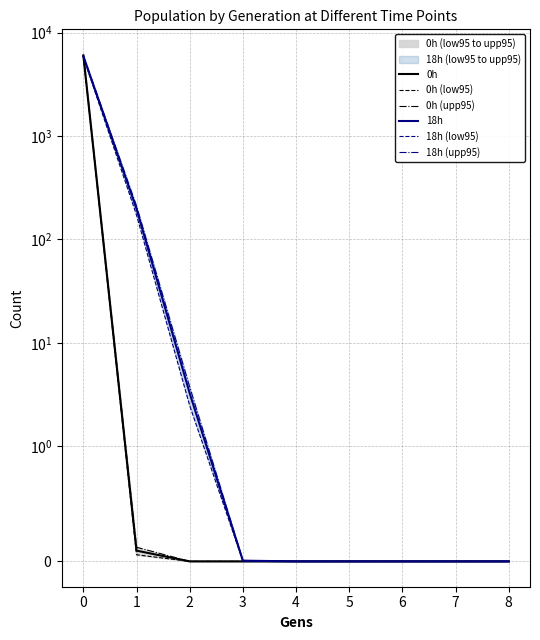

Count the number of data series in this chart.

6